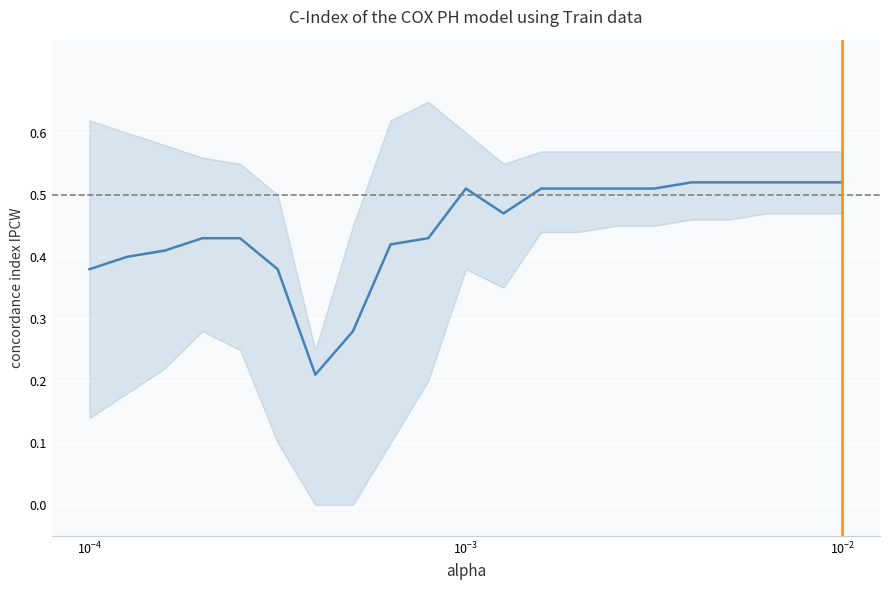

What is the maximum value shown in the chart?

0.5